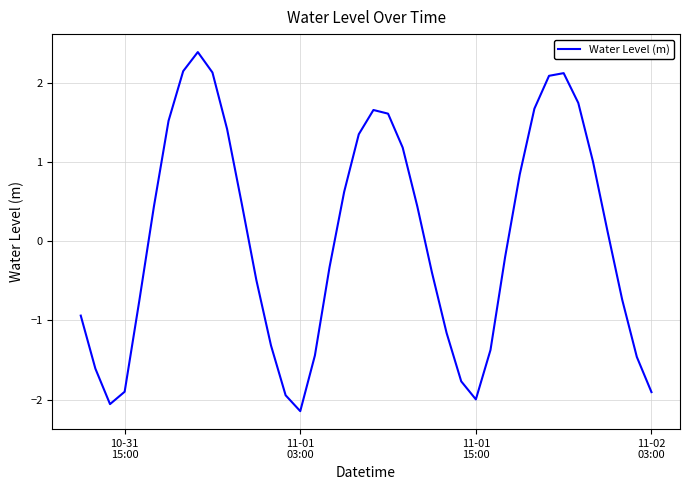

What is the maximum value shown in the chart?

2.4